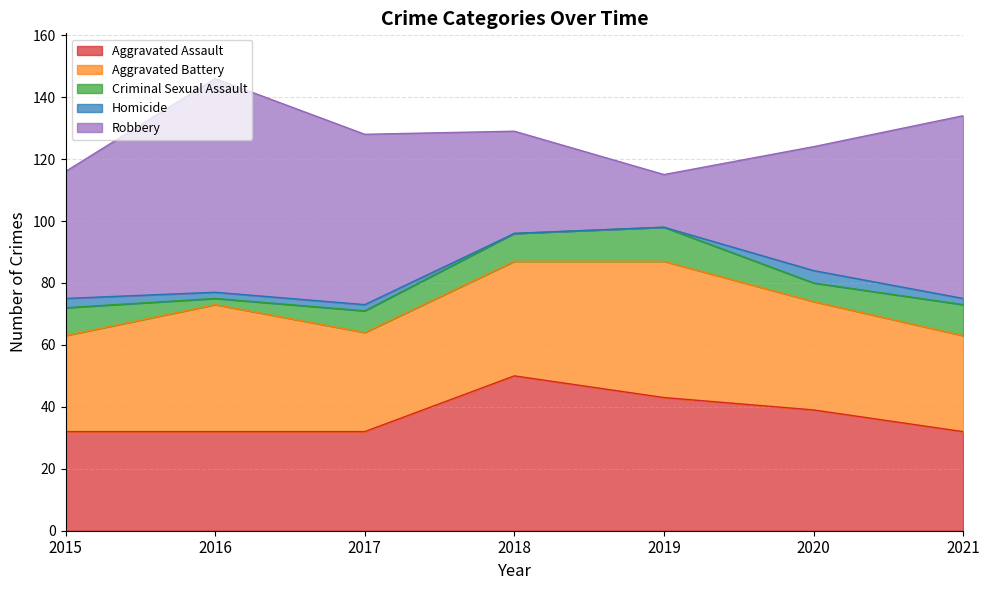

What is the value of the Robbery point at the 1st from the left?

41